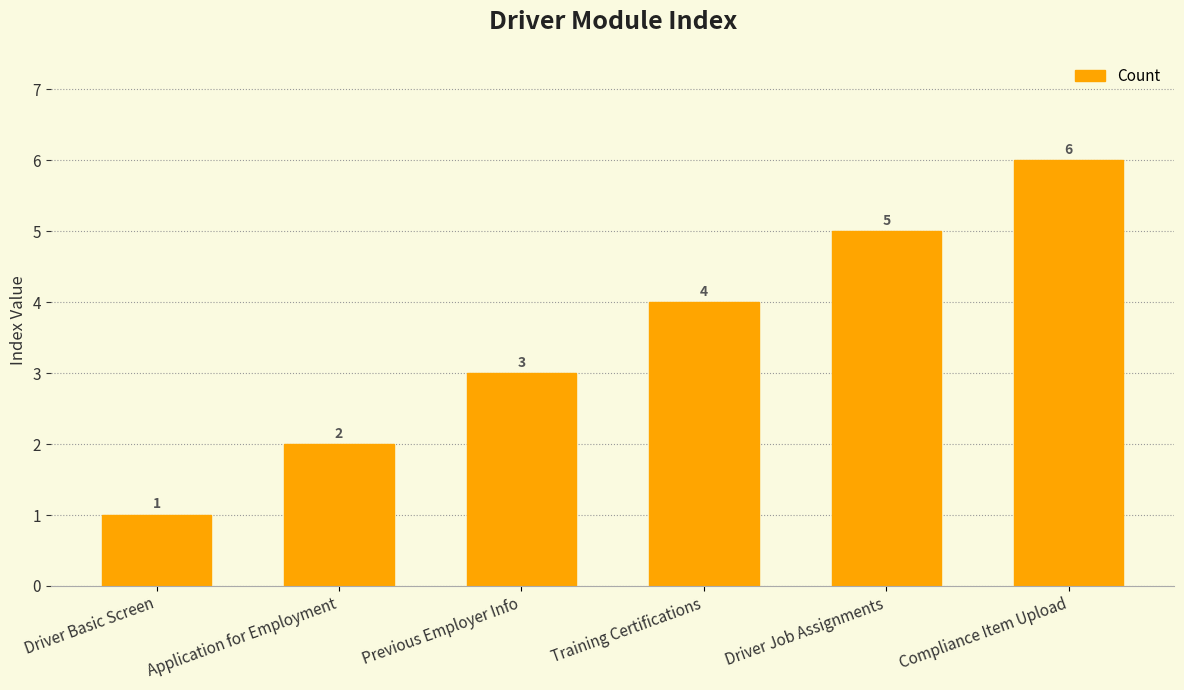

What is the sum of the values at Driver Basic Screen and Training Certifications?

5